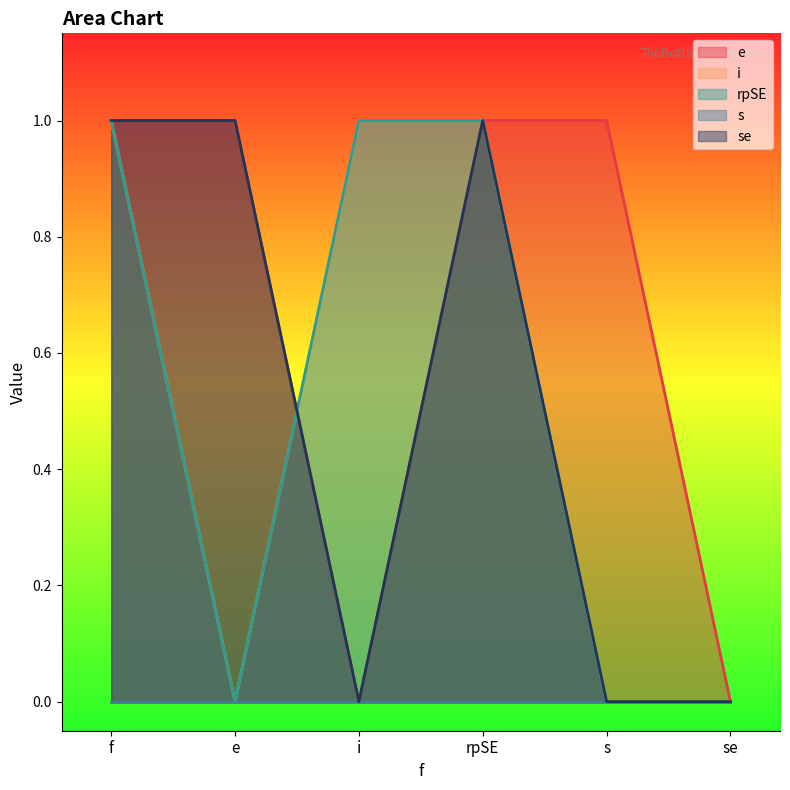

What is the difference between the second highest and second lowest values in the rpSE series?

1